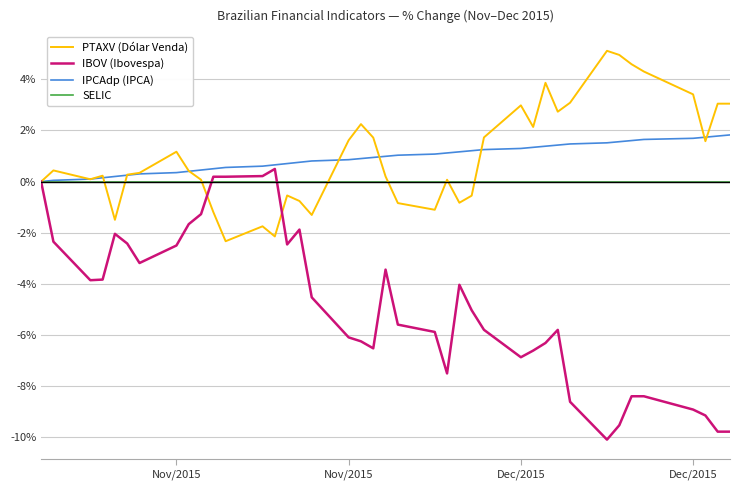

What is the highest value of the IPCAdp (IPCA) series?

1.8